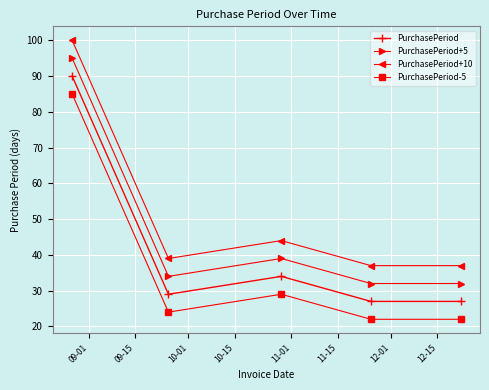

What is the smallest value displayed?

22